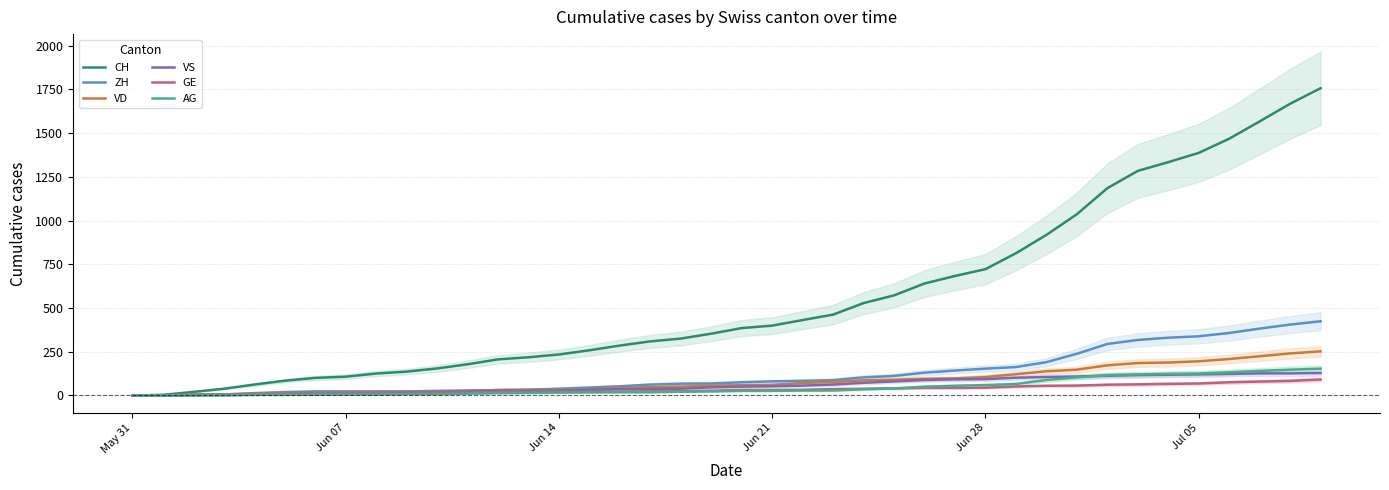

True or false: AG and GE intersect in this chart.

False